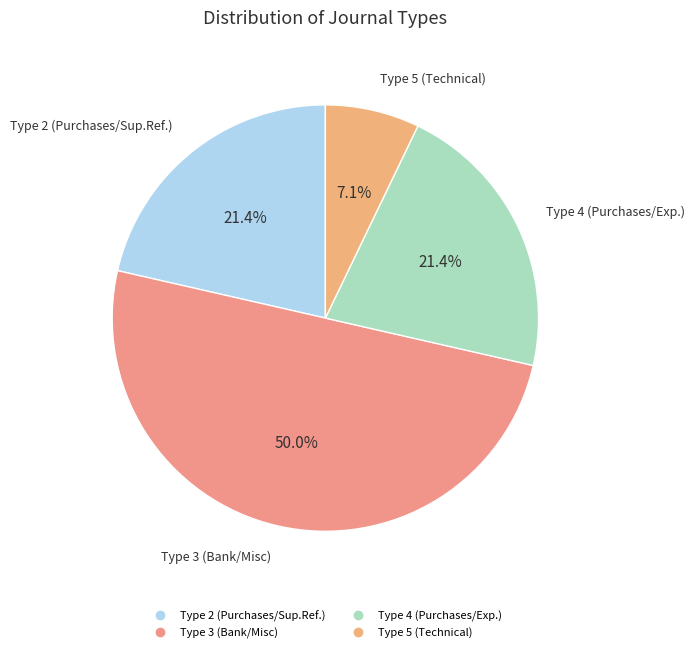

Count the number of slices in the pie.

4